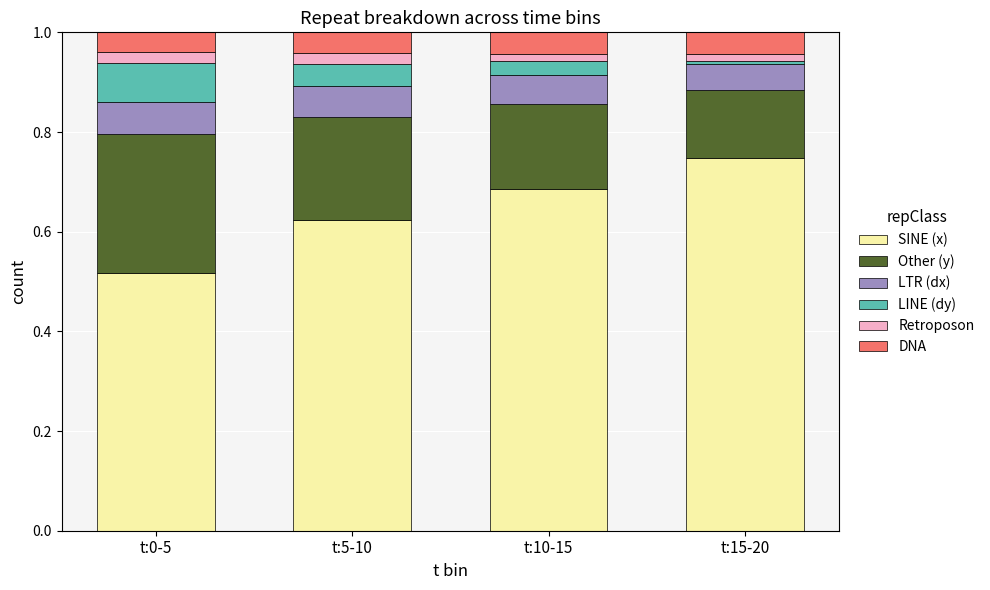

What is the sum of all SINE (x) values?

2.6